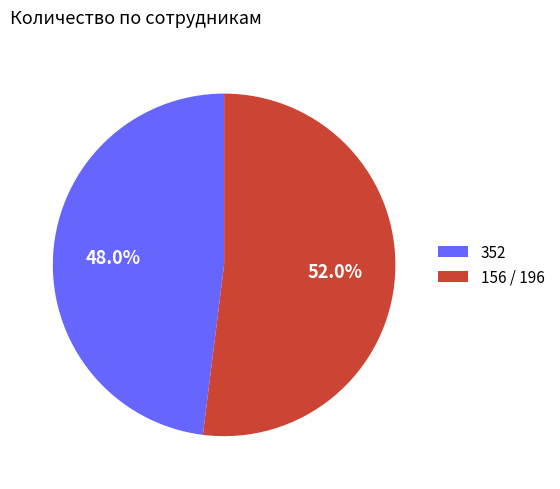

How much of the chart is everything except 352?

52.0%